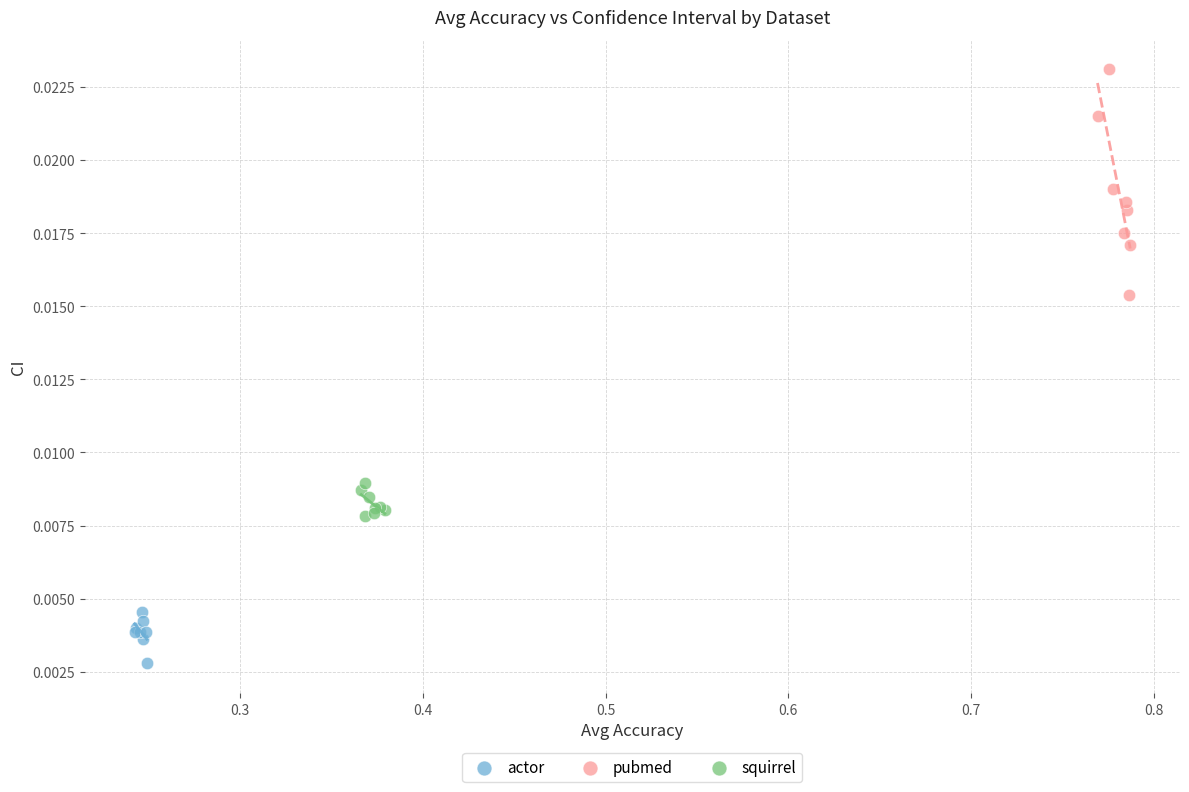

Which series has the widest spread of Y values?

pubmed